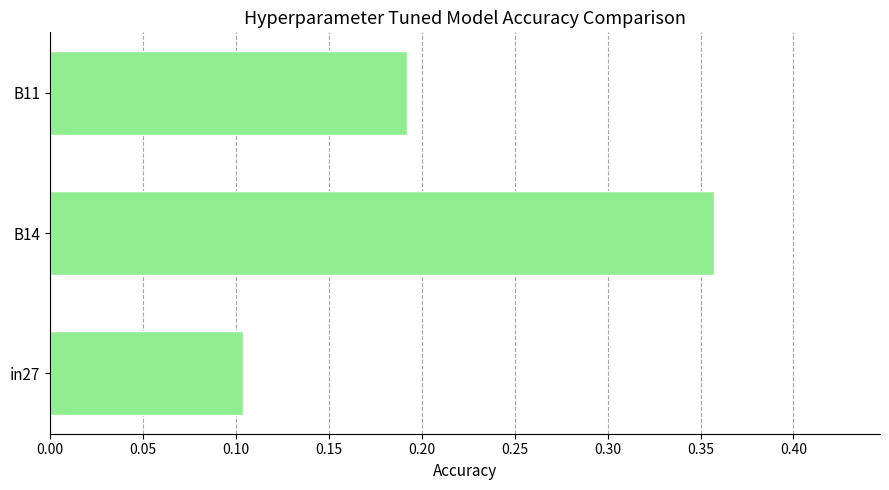

Count the values in the range 0 to 1.

3